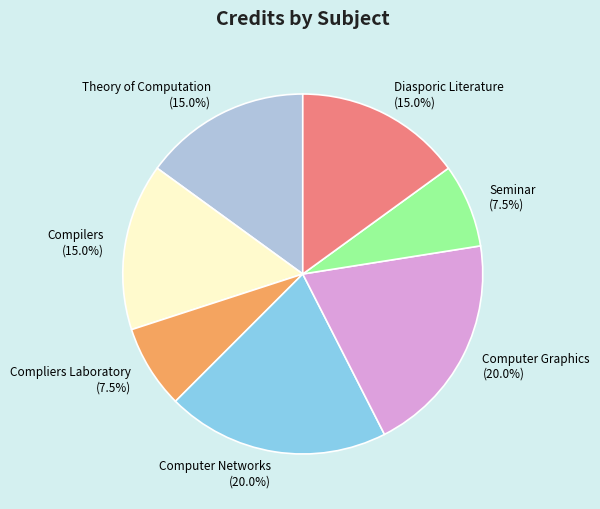

To the nearest percent, what is the difference between the largest and smallest slice percentages?

12%